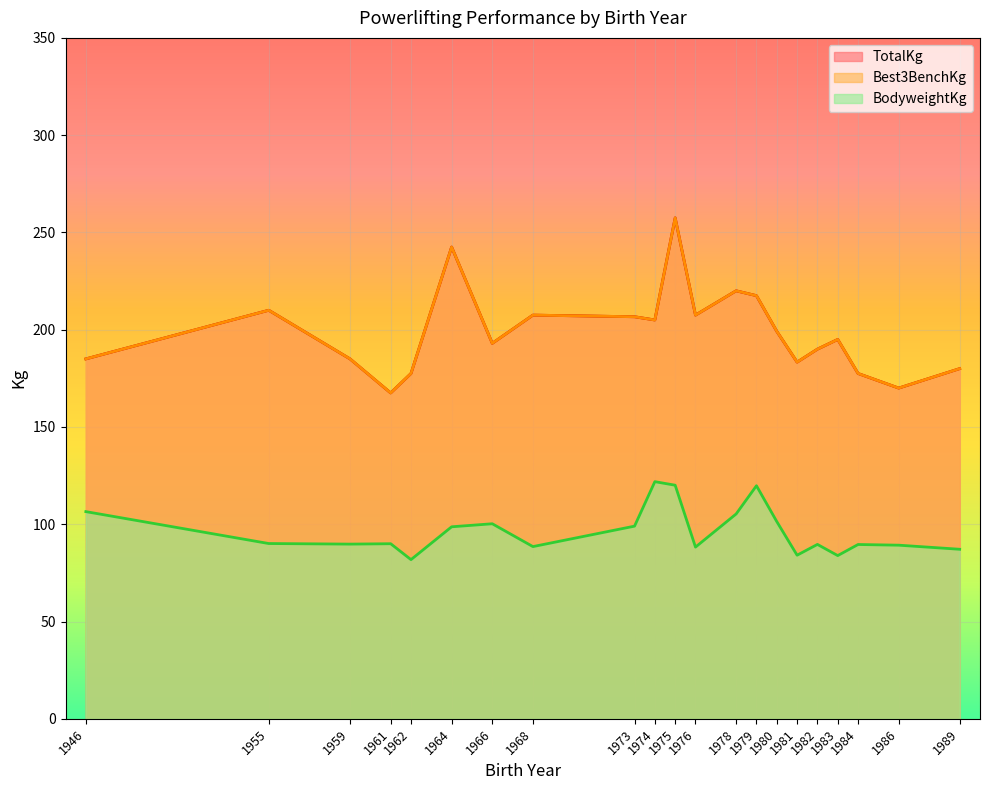

True or false: TotalKg and Best3BenchKg cross at least once.

False